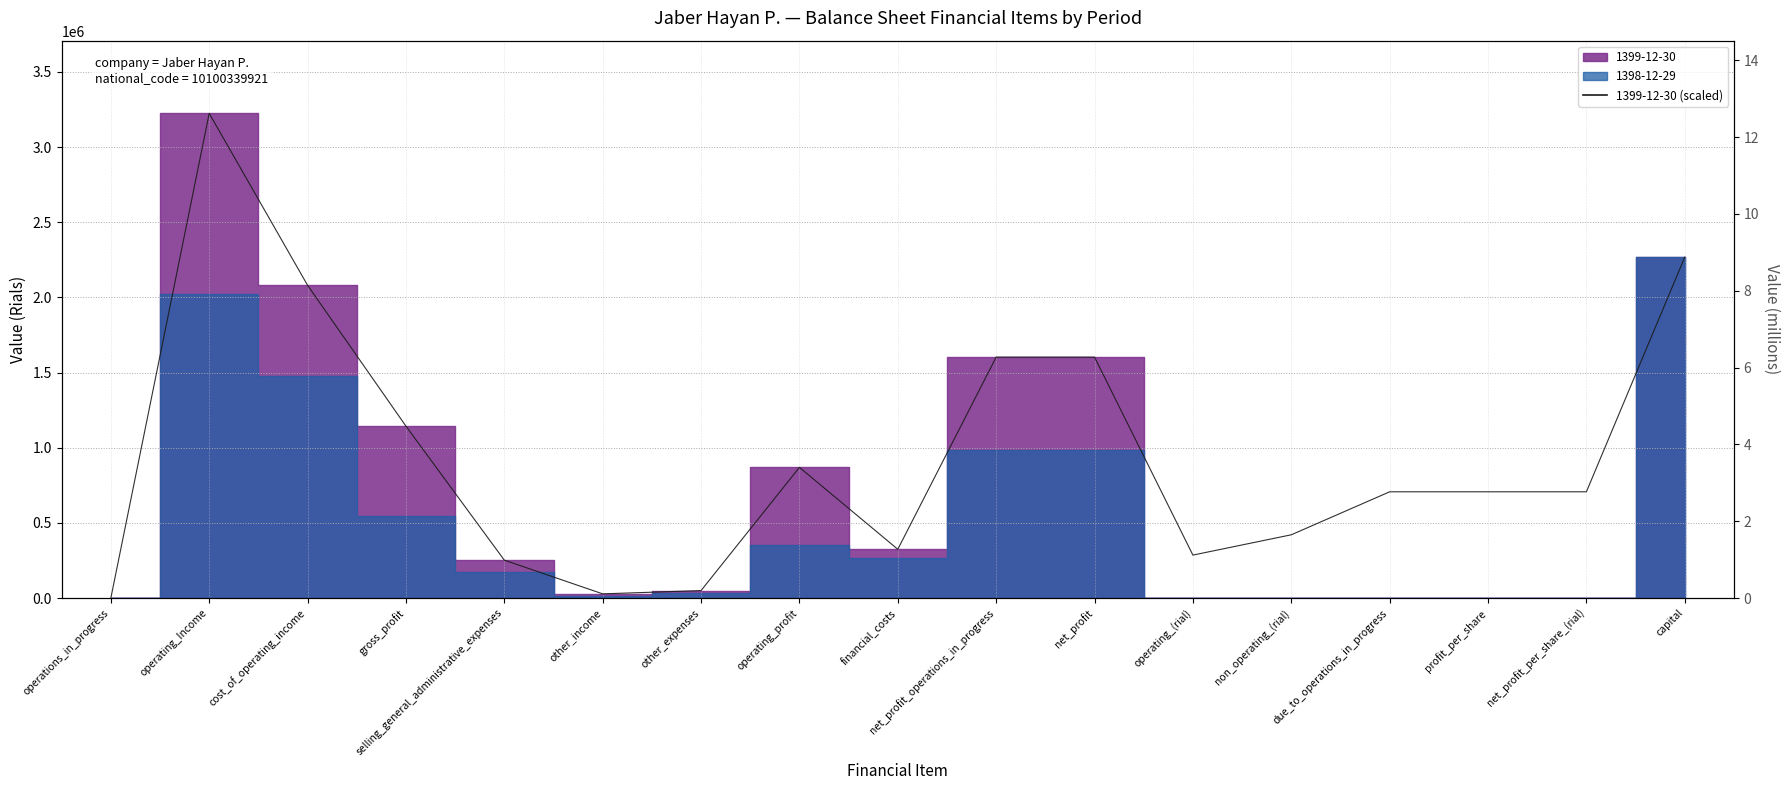

Reading left to right, extract all data points from this chart.

0	3224458	2080694	1143764	252233	28110	50009	869632	324632	1602966	1602966	286000	421000	707000	707000	707000	2268000